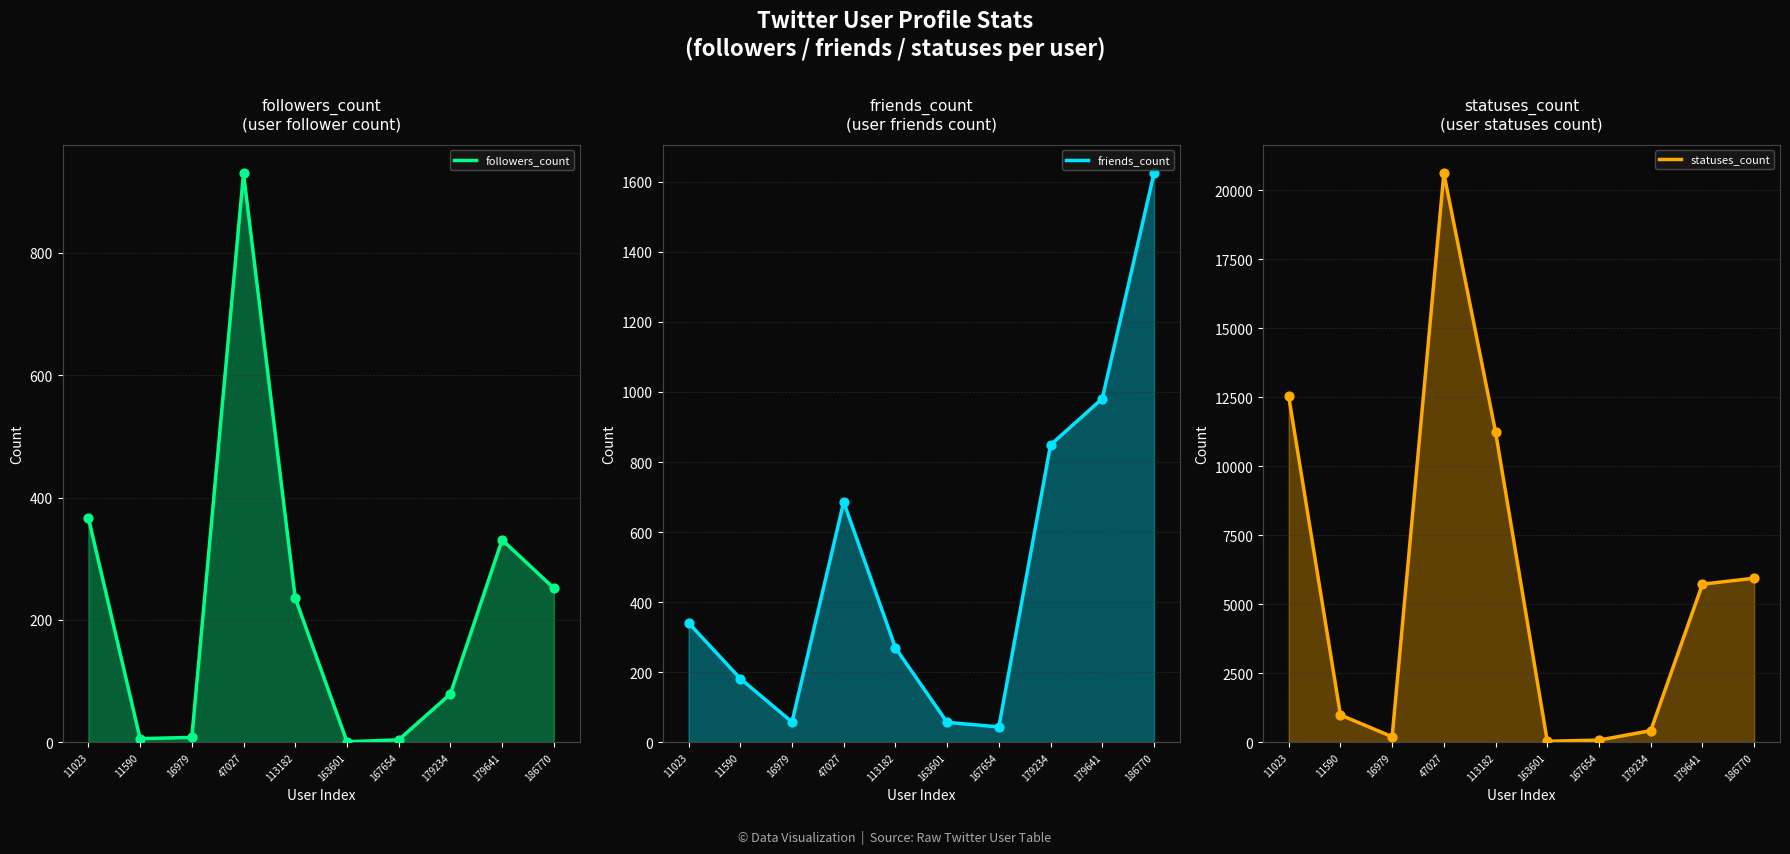

Which series contains the lowest Y value?

followers_count line